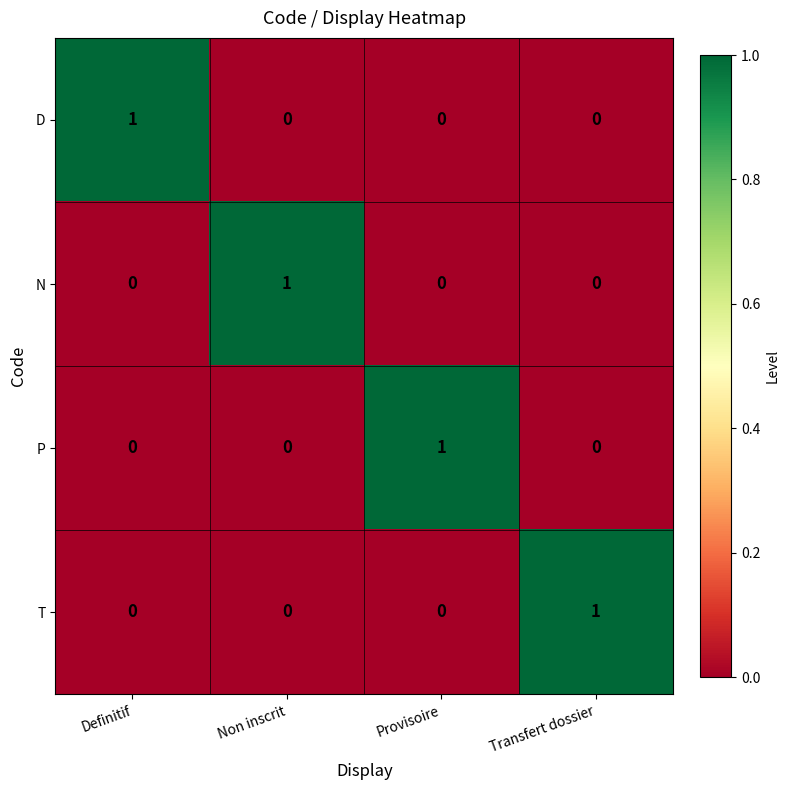

At which label does P reach its peak?

Provisoire